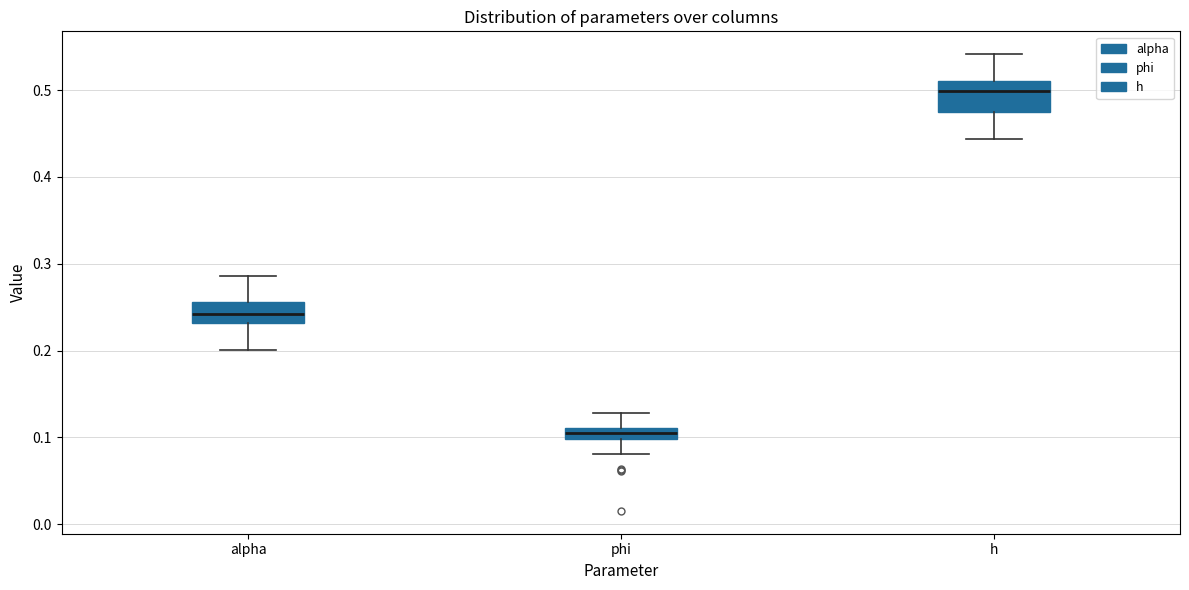

Which box has the highest median line?

h